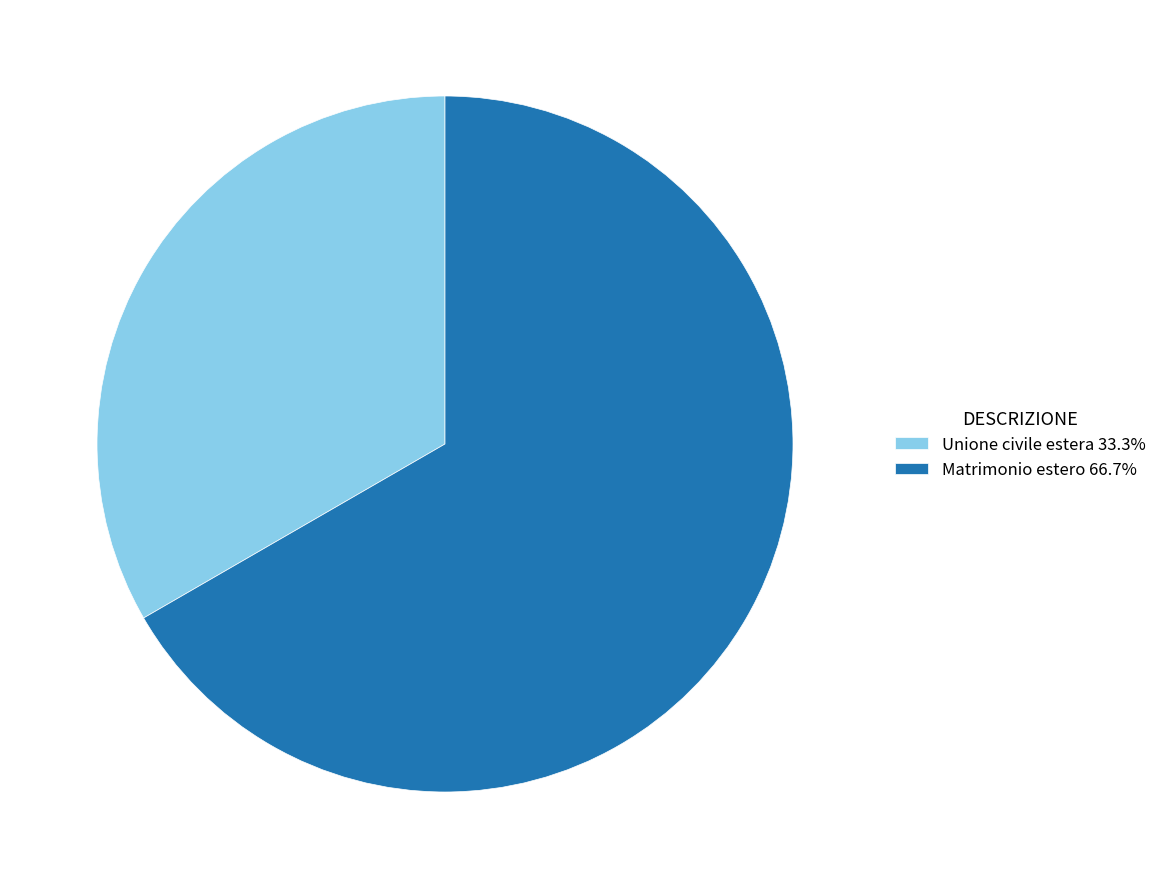

True or false: Matrimonio estero accounts for 72% of the total.

False